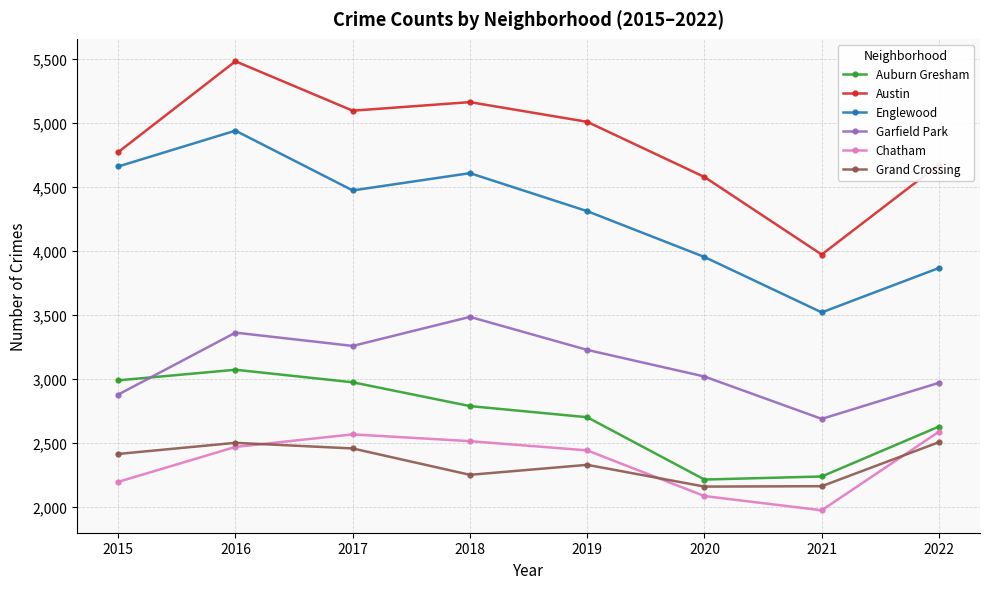

Which label corresponds to the largest value in the chart?

2016